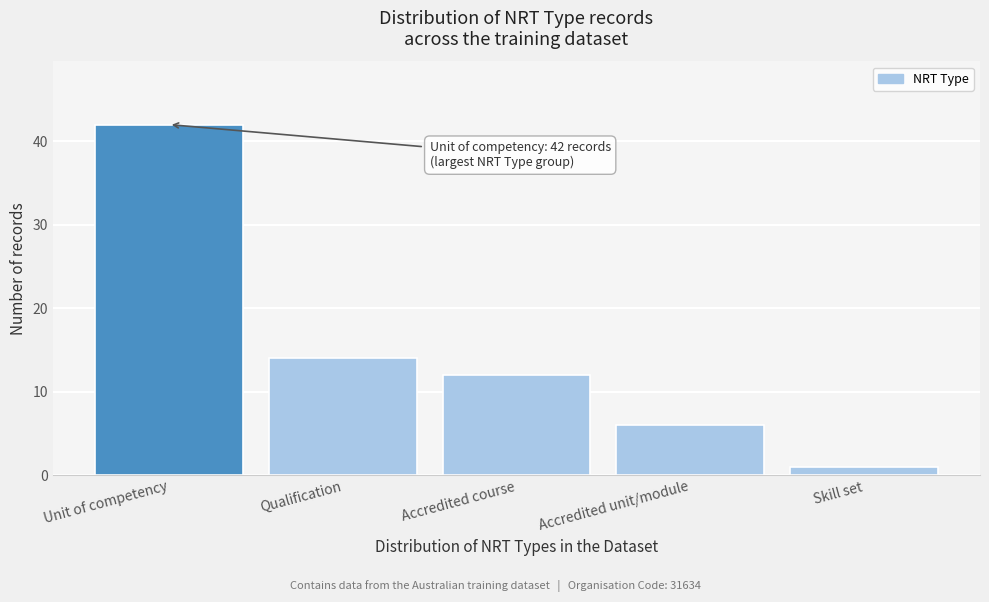

Reading left to right, what are all the values shown in this chart?

Unit of competency=42	Qualification=14	Accredited course=12	Accredited unit/module=6	Skill set=1